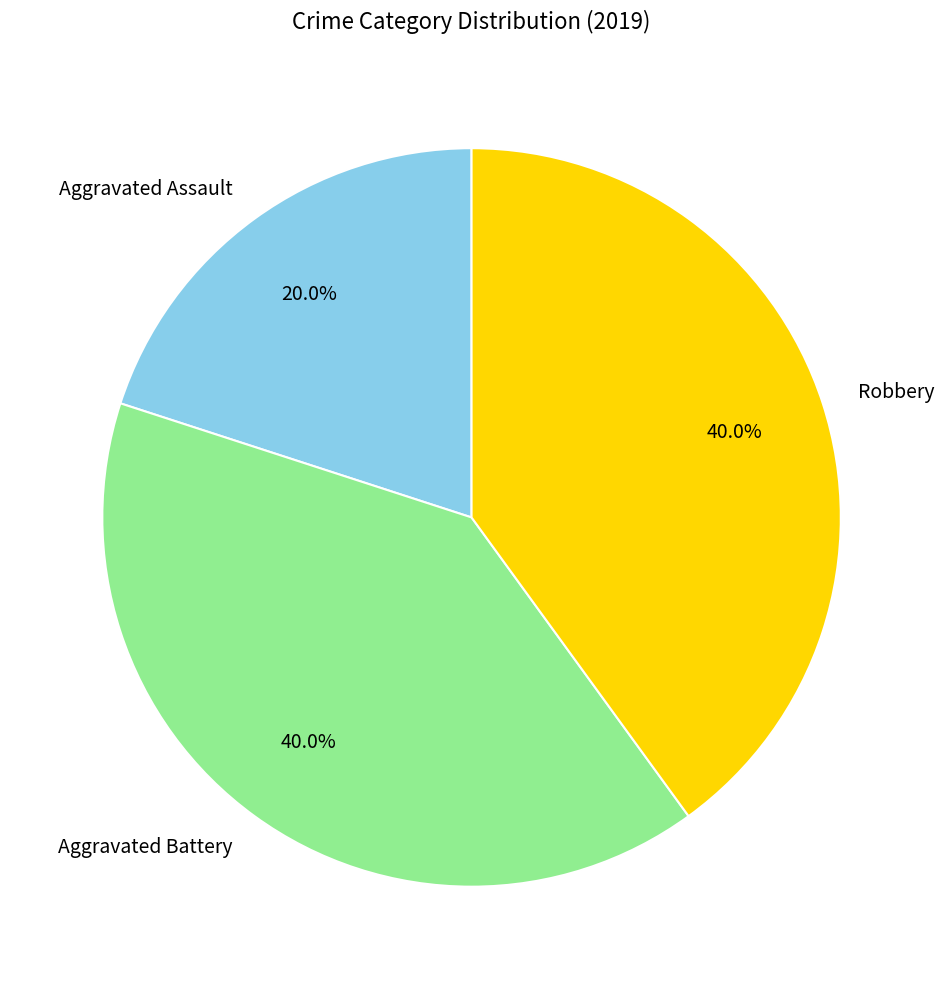

Is there any slice that represents more than half of the pie?

No